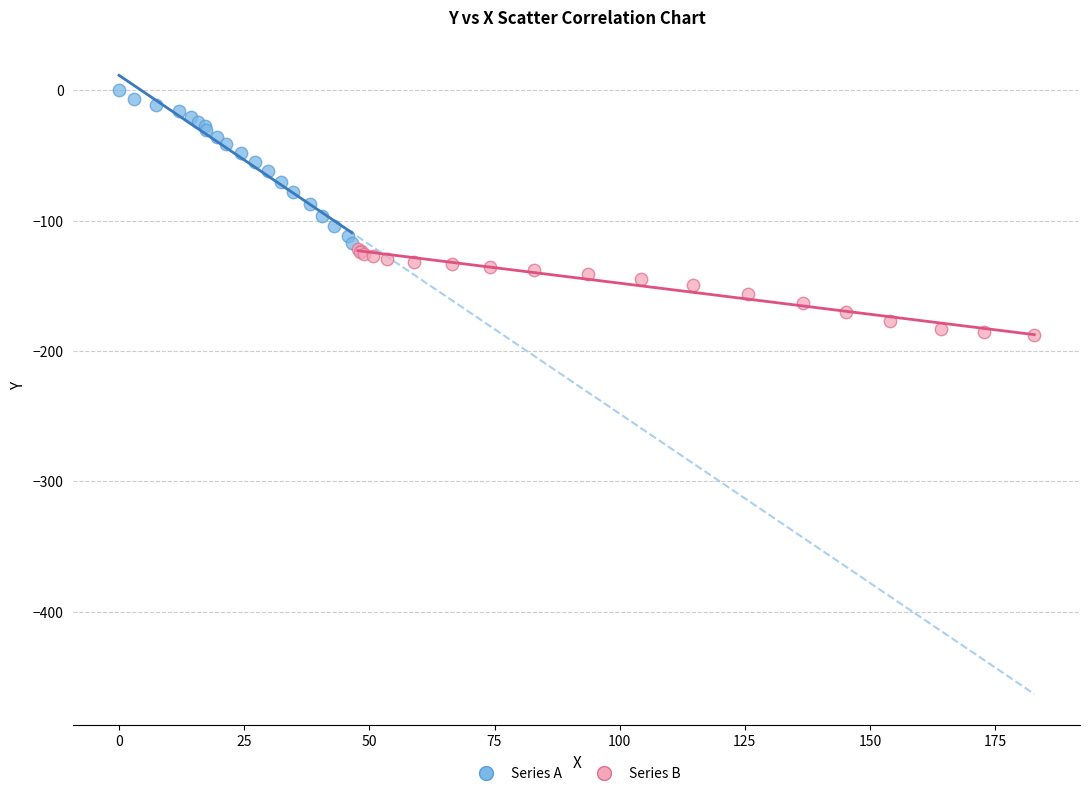

Which series reaches the maximum Y coordinate?

Series A